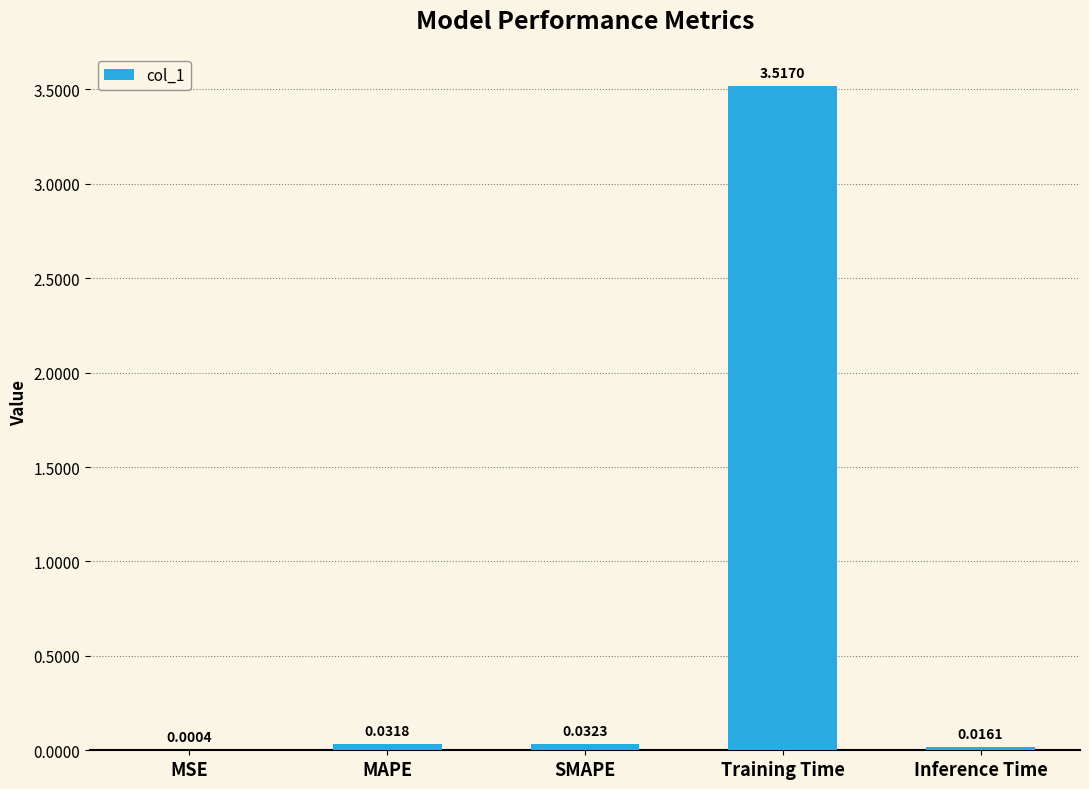

At which label is the value closest to 1?

SMAPE